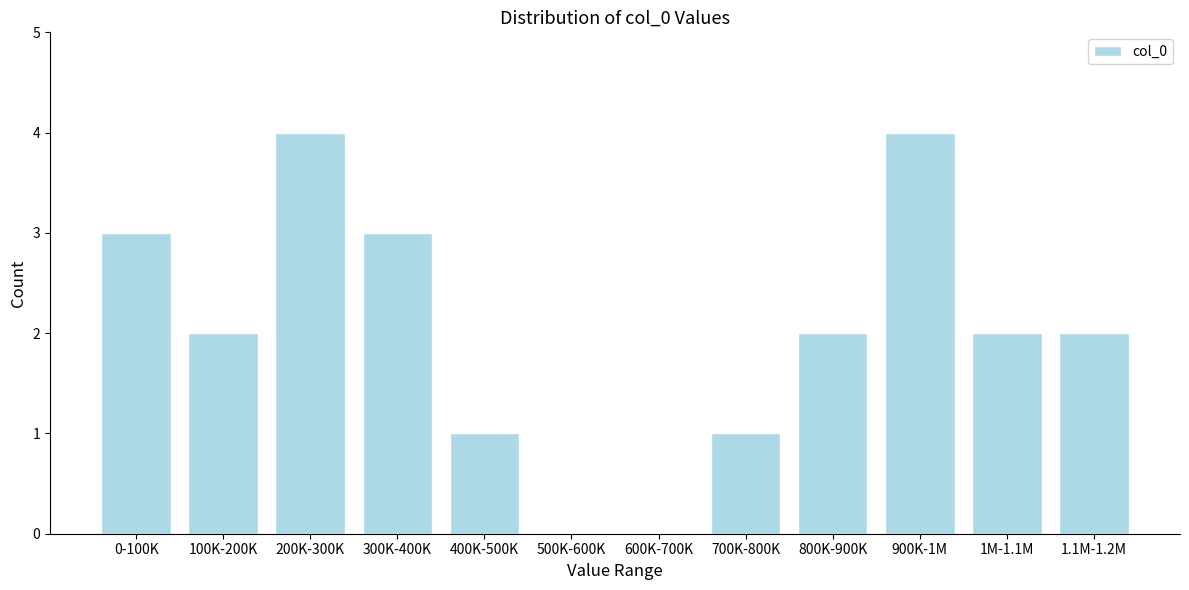

Reading left to right, transcribe all the data shown in this chart.

0-100K=3	100K-200K=2	200K-300K=4	300K-400K=3	400K-500K=1	500K-600K=0	600K-700K=0	700K-800K=1	800K-900K=2	900K-1M=4	1M-1.1M=2	1.1M-1.2M=2